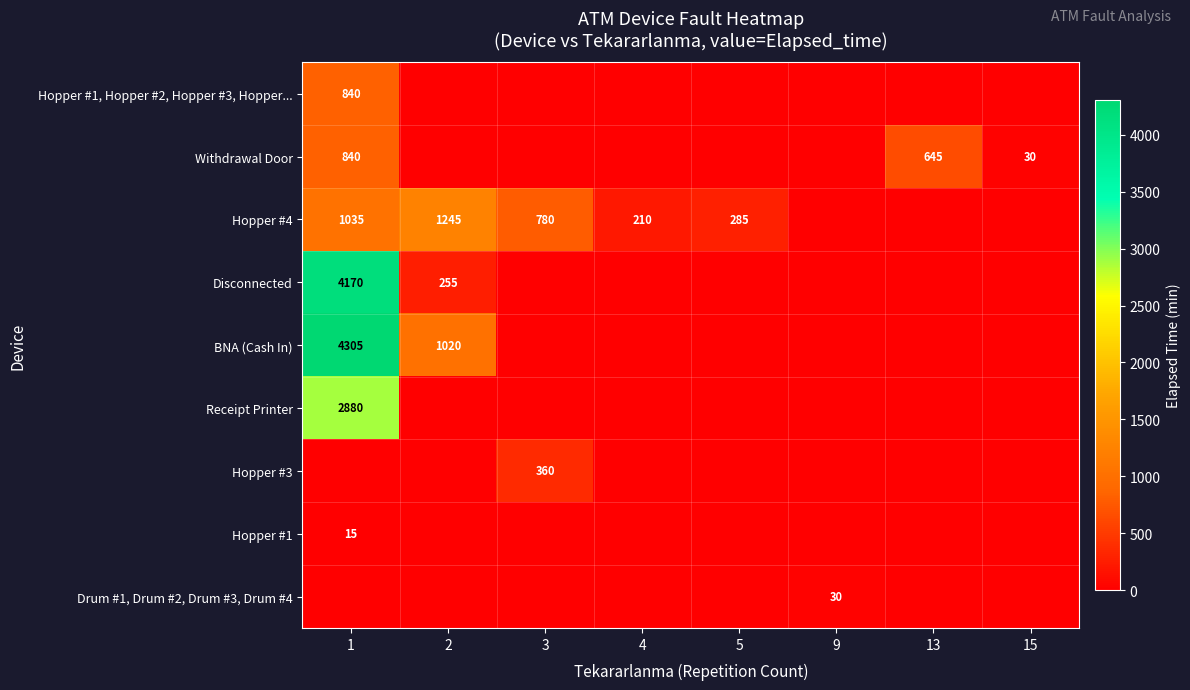

What is the difference between the highest and lowest values at 13?

645